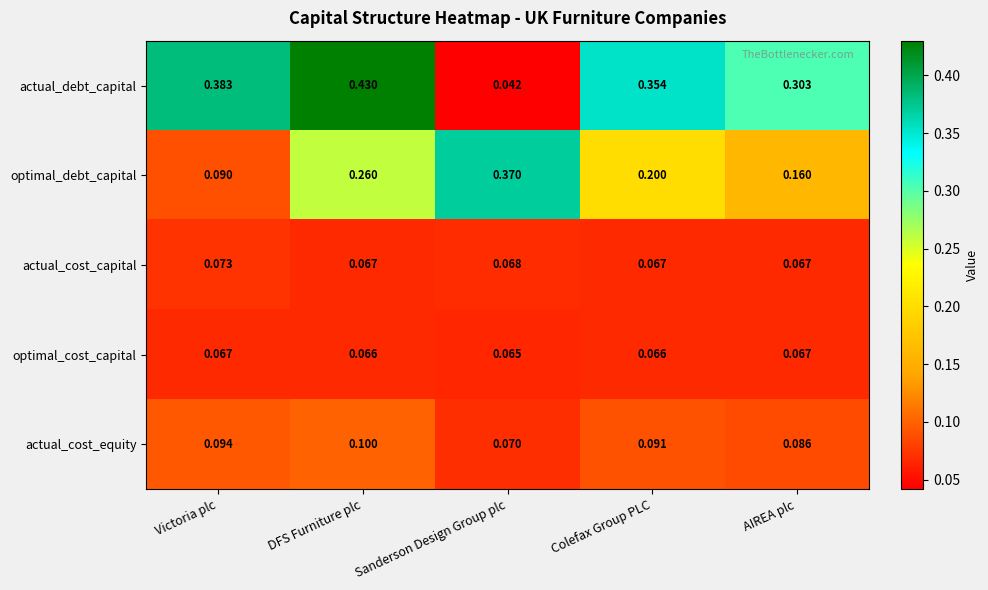

Which series changed the most between DFS Furniture plc and Sanderson Design Group plc?

actual_debt_capital